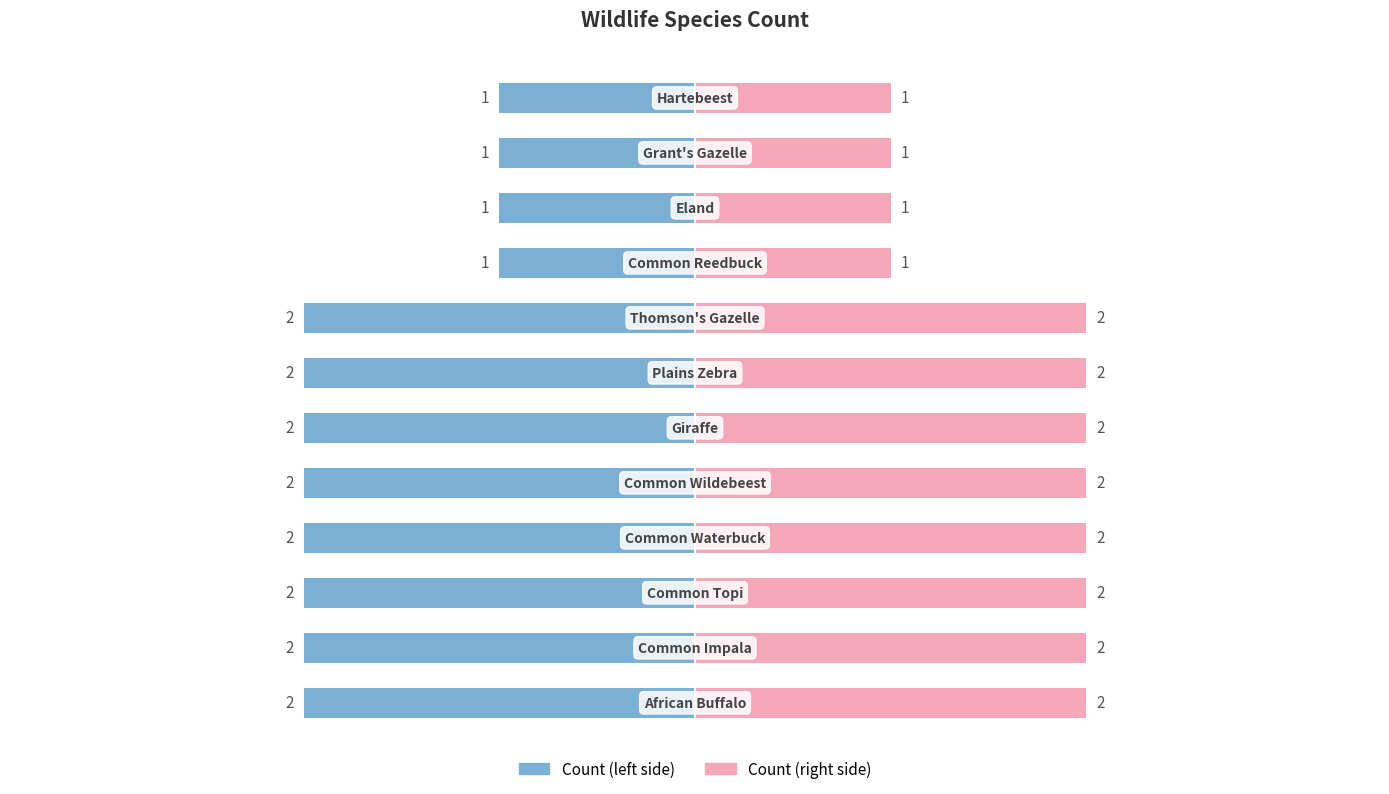

Which series has the largest total across all categories?

Count (right)